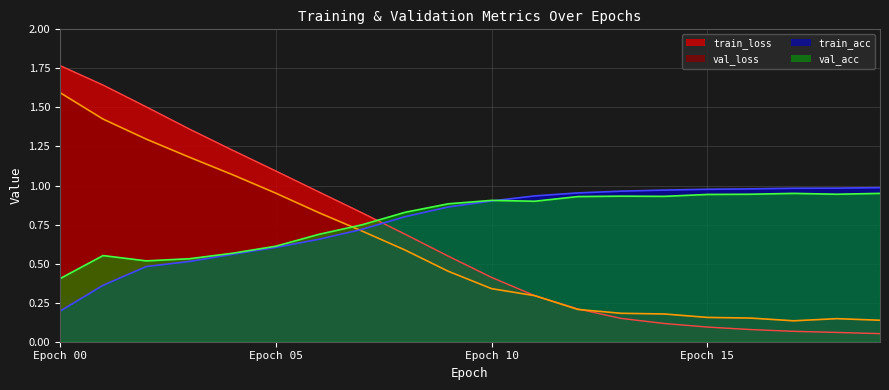

In val_acc, how many points are higher than both neighbors (excluding endpoints)?

4